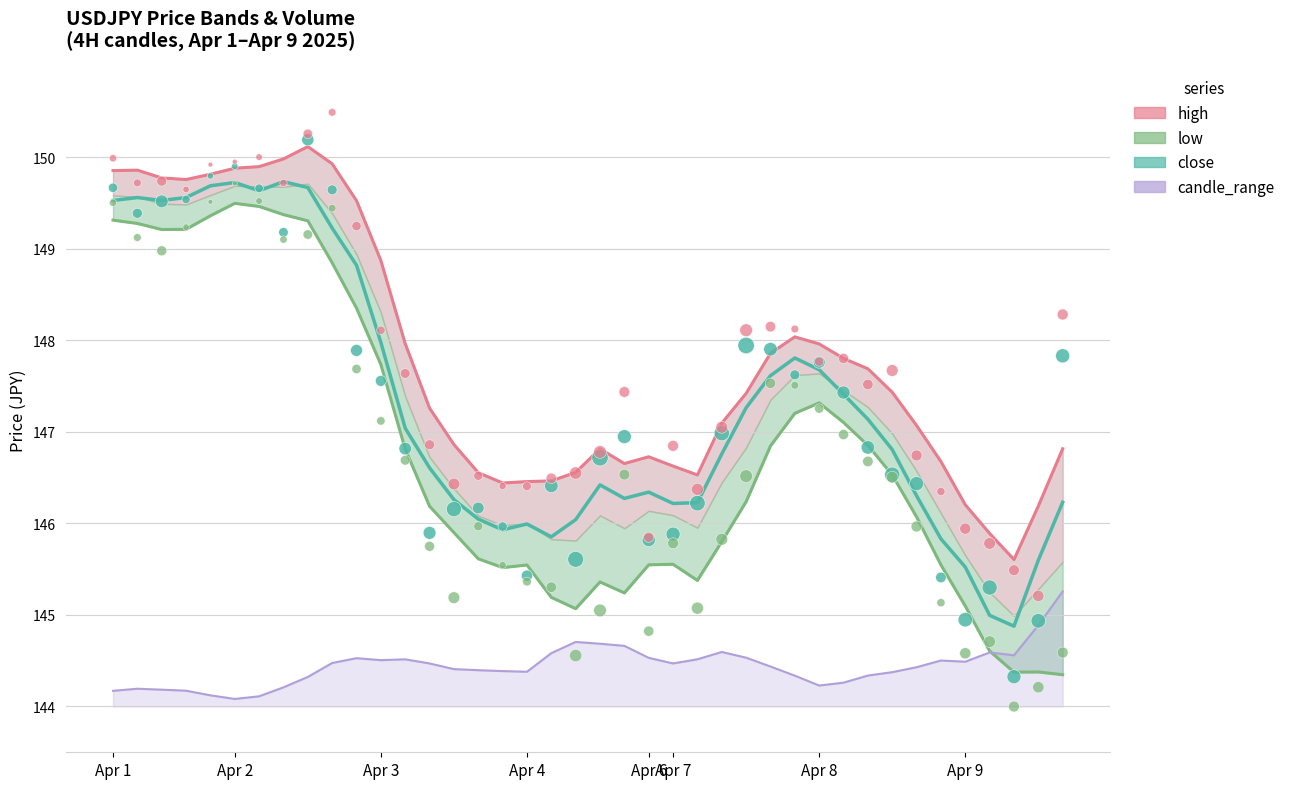

Which series reaches the maximum Y coordinate?

high